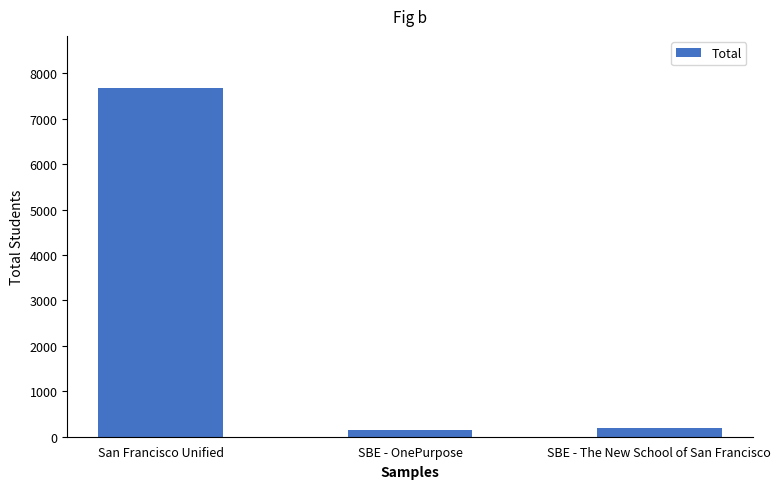

How many distinct data groups are displayed?

1